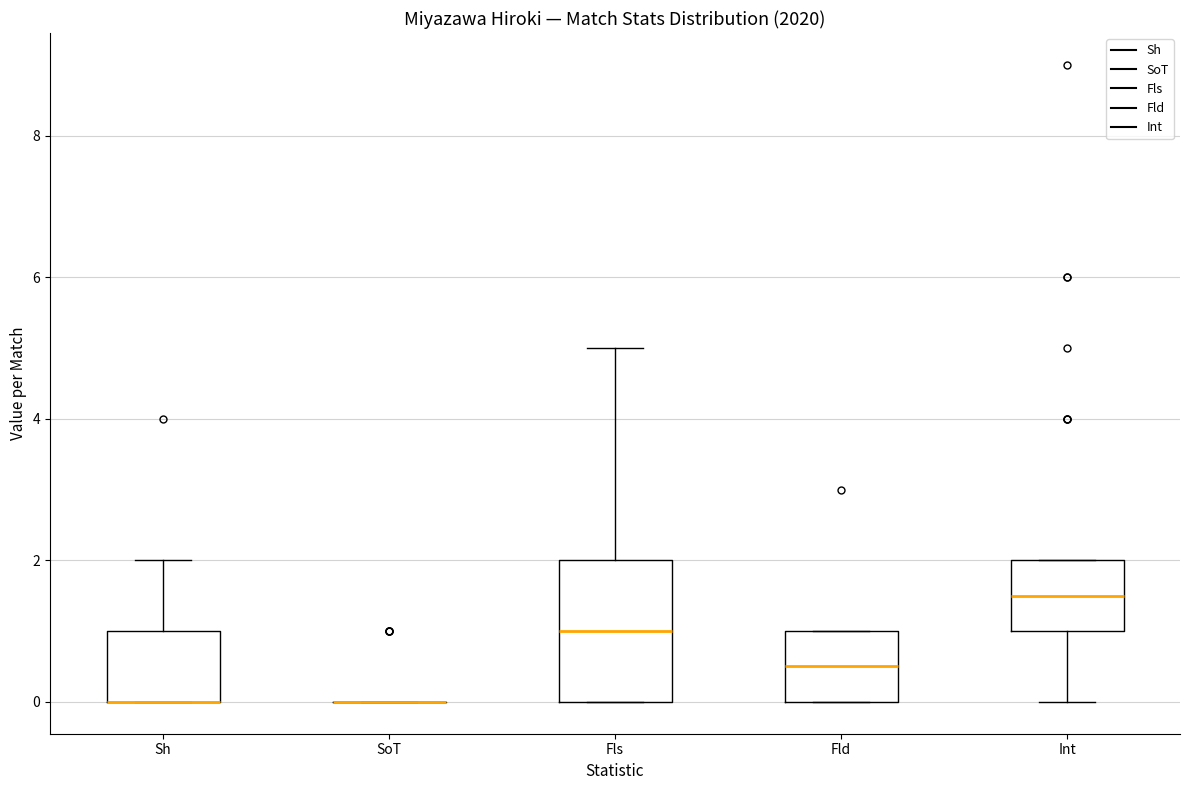

Where is the upper edge of the box for Sh on the y-axis? The values are not printed on the chart, so give them approximately, as read against the axis.

1.0